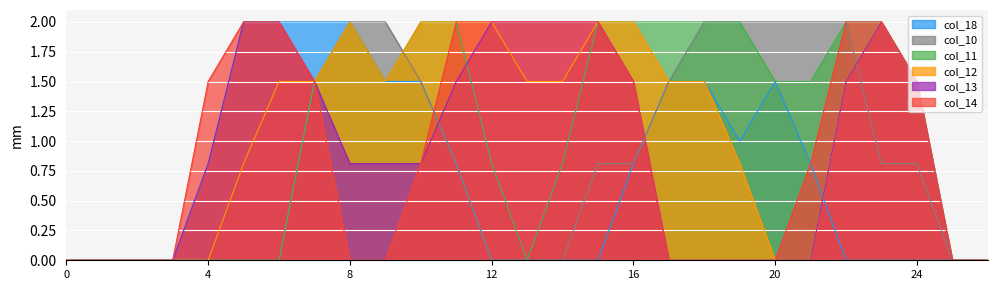

What is the sum of all col_18 values?

19.7